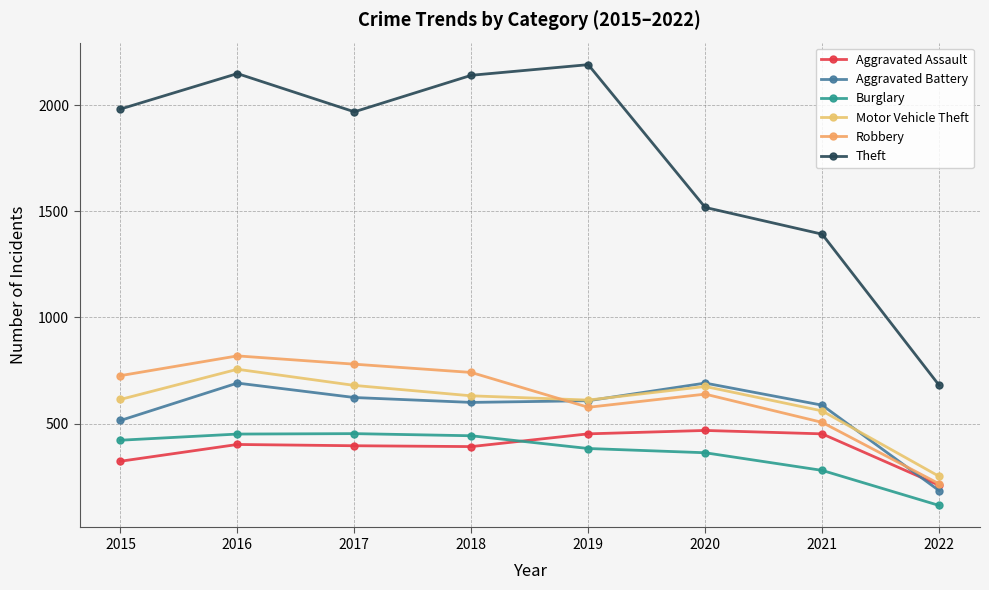

The Theft series shows 2137 at 2021. True or false?

False